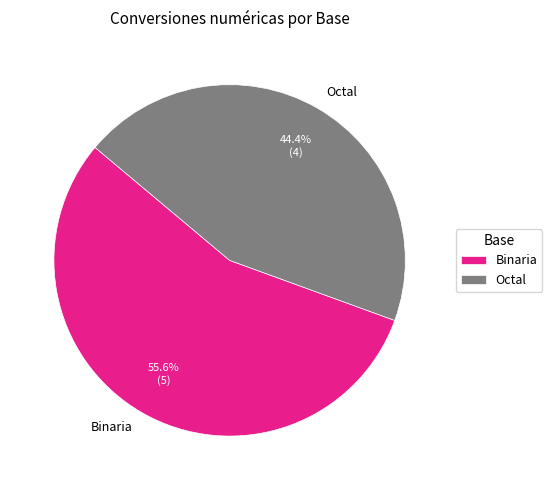

Between Octal and Binaria, which is larger?

Binaria